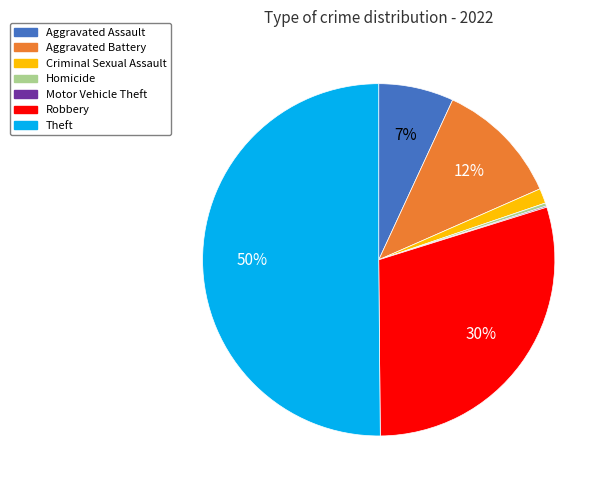

To the nearest percent, what is the average slice percentage?

14%